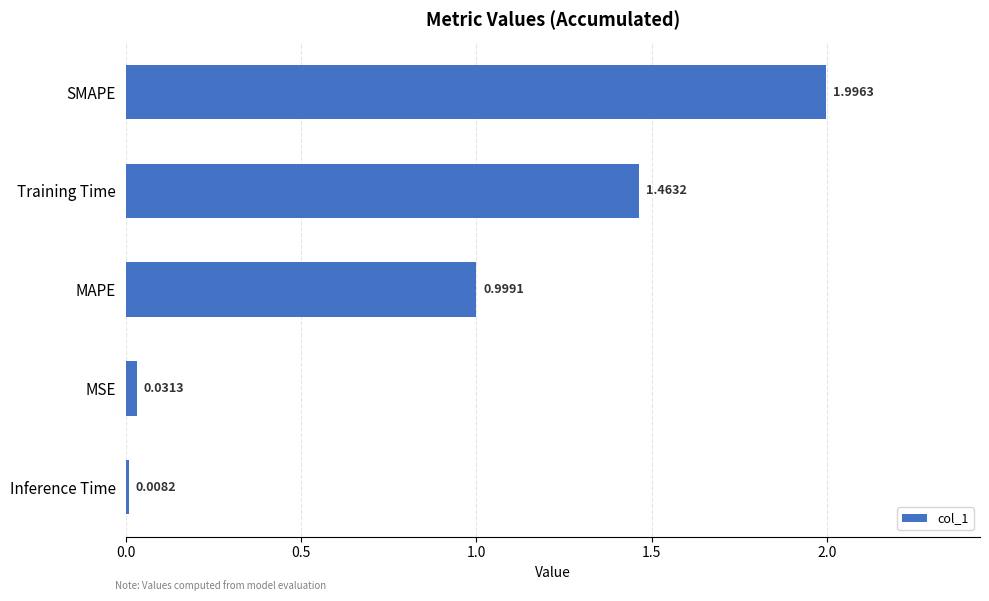

List the labels in order of value, smallest first.

Inference Time, MSE, MAPE, Training Time, SMAPE